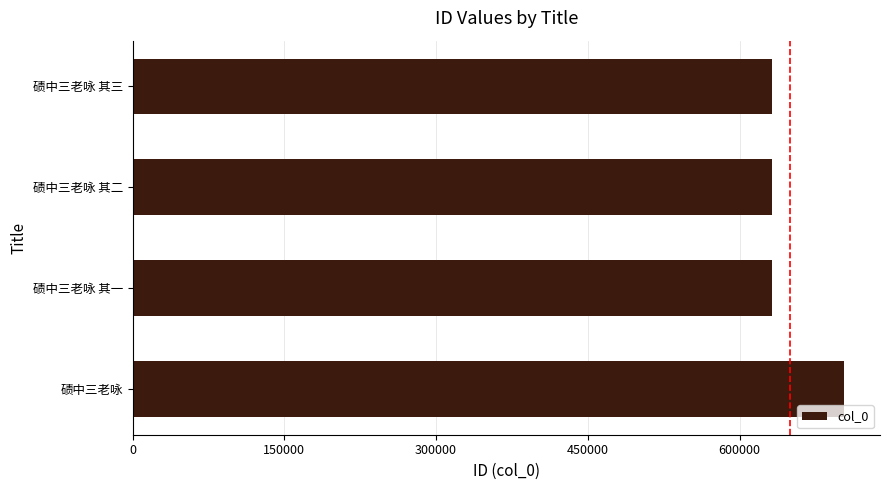

What is the minimum value shown in the chart?

631986